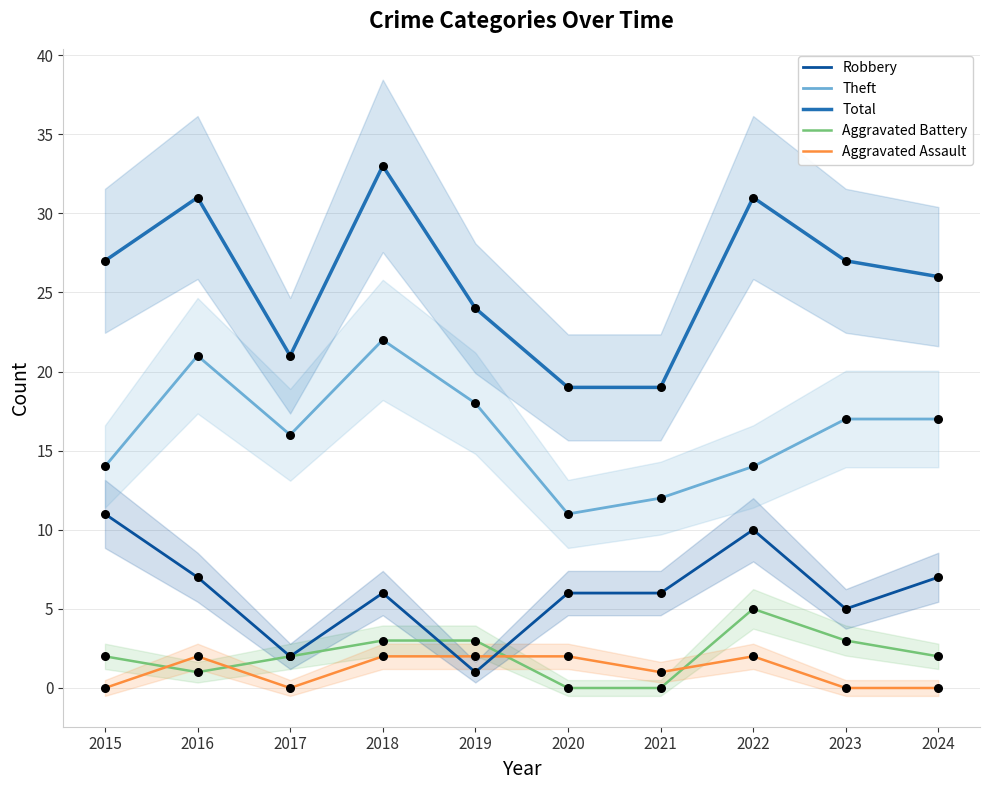

What are all the series names shown in the legend?

Robbery, Theft, Total, Aggravated Battery, Aggravated Assault